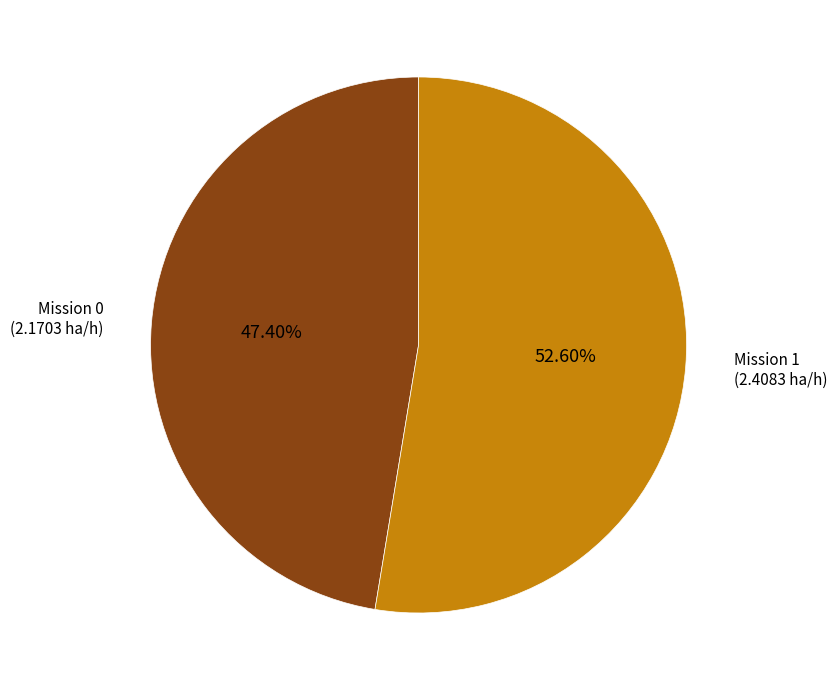

What is the ratio of the value at Mission 1 to the value at Mission 0?

1.1